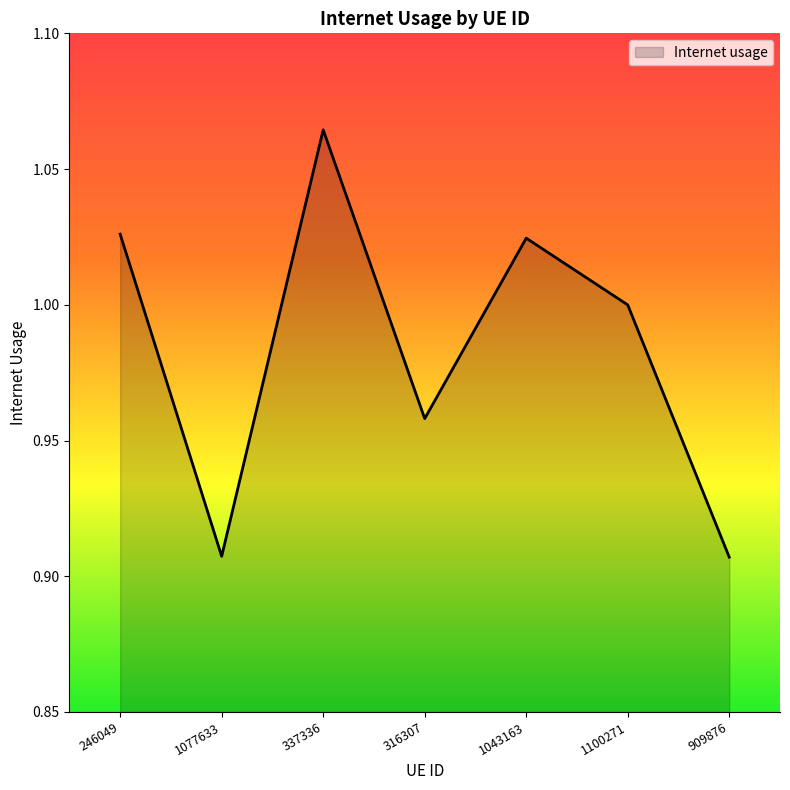

The chart shows a value of 1.0 at 1100271. True or false?

True